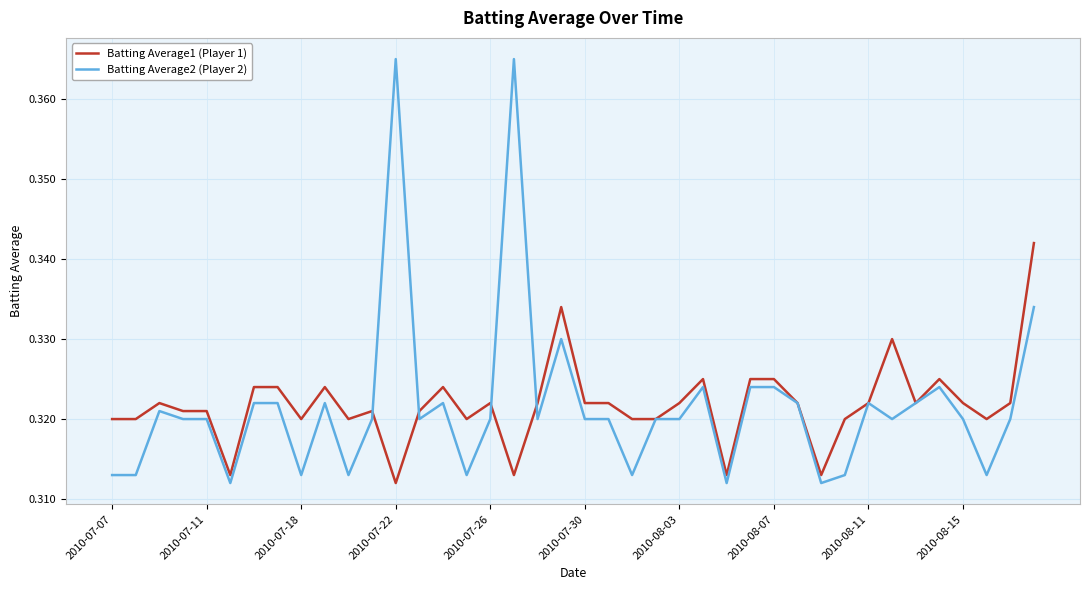

Which series has the widest spread of values?

Batting Average2 (Player 2)